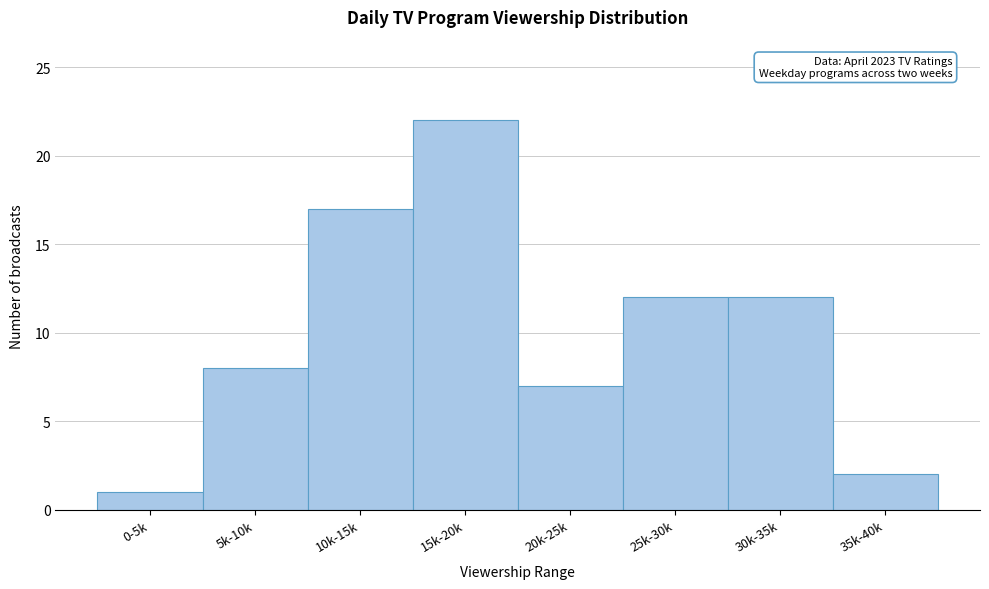

Reading left to right, transcribe all the data shown in this chart.

0-5k=1	5k-10k=8	10k-15k=17	15k-20k=22	20k-25k=7	25k-30k=12	30k-35k=12	35k-40k=2